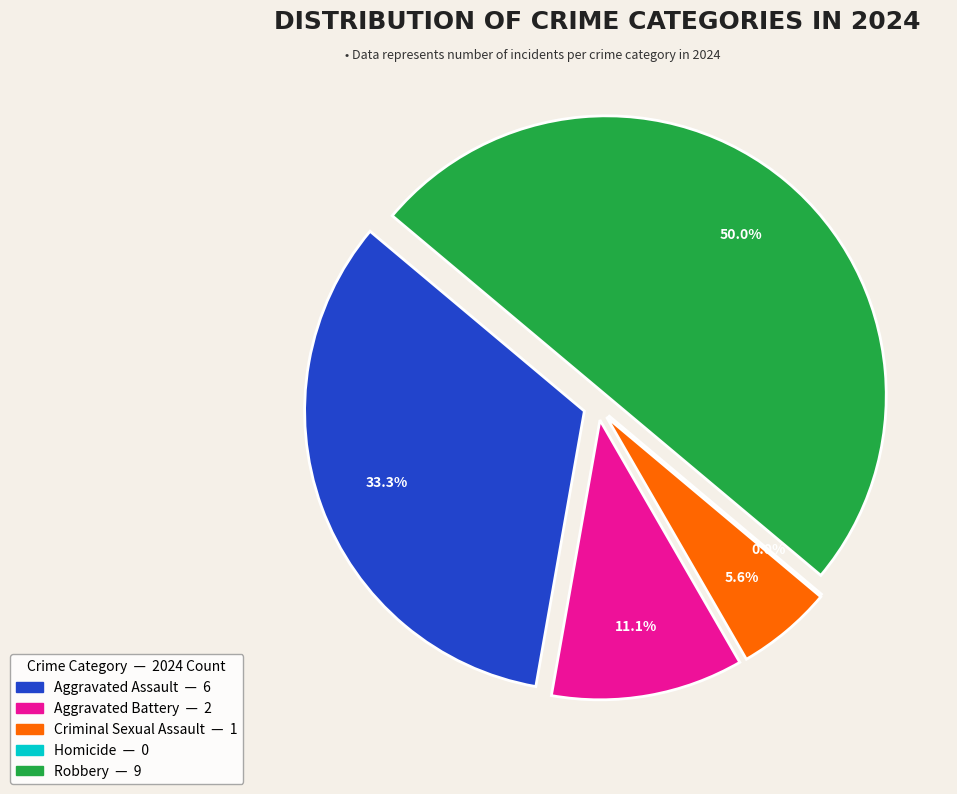

The Aggravated Battery slice represents 11% of the pie. True or false?

True